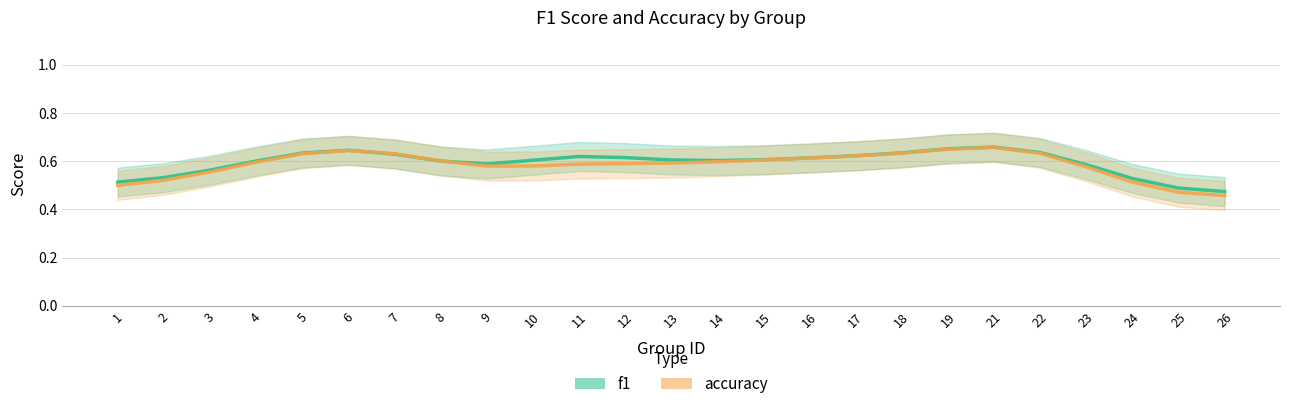

Rank the categories by f1 value from lowest to highest.

26, 25, 1, 24, 2, 3, 23, 9, 4, 8, 14, 10, 13, 15, 16, 12, 11, 17, 7, 5, 18, 22, 6, 19, 21